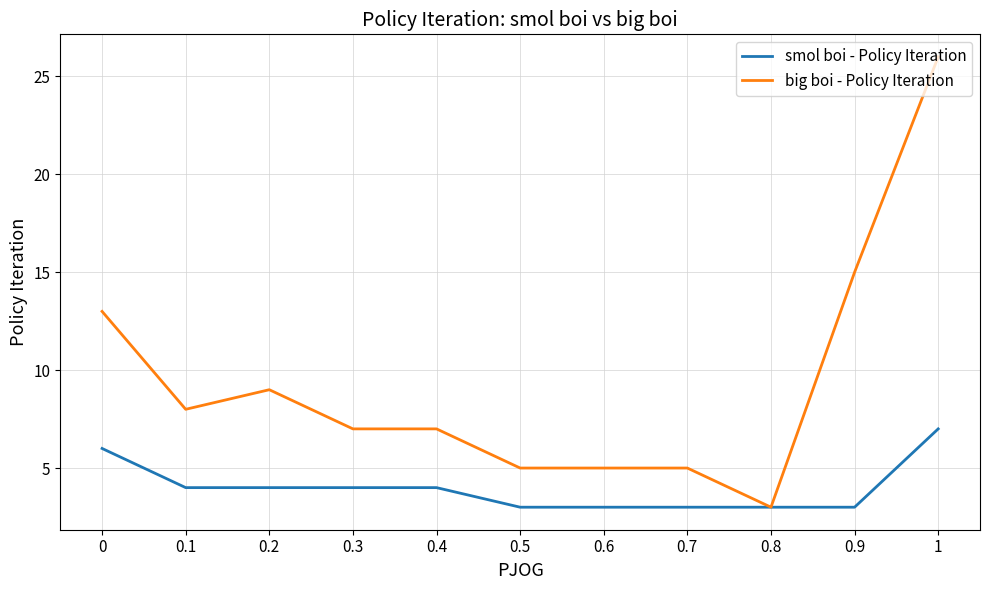

The value of smol boi - Policy Iteration at 0 is 10. True or false?

False